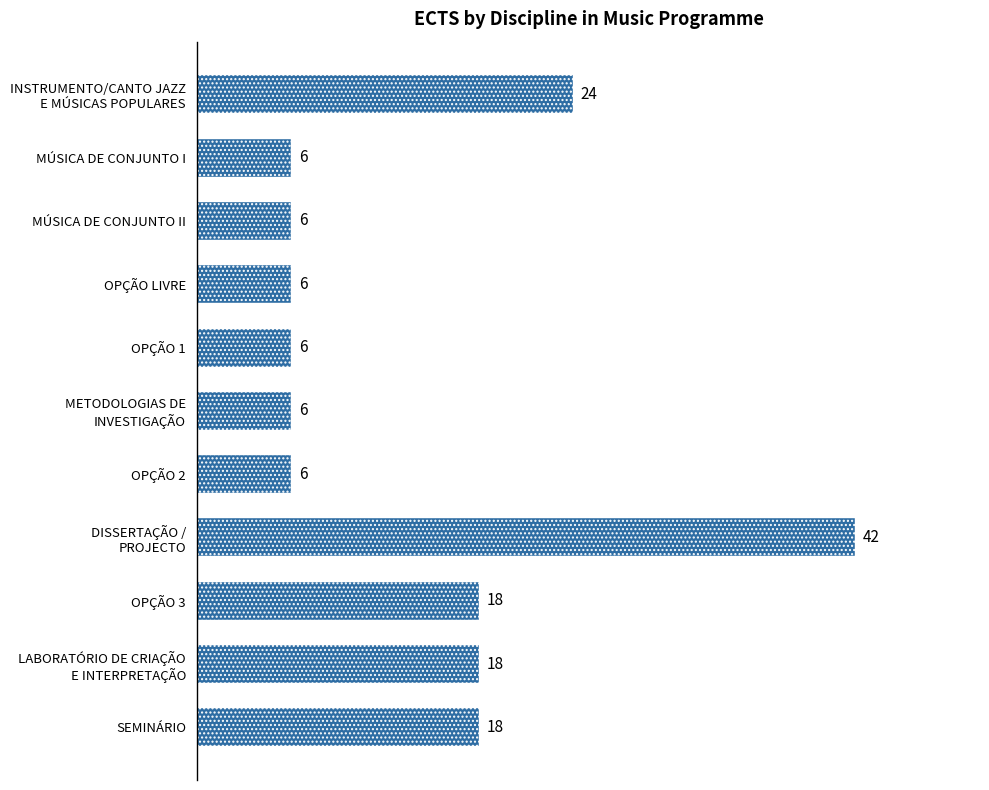

How many data points are above 6?

5